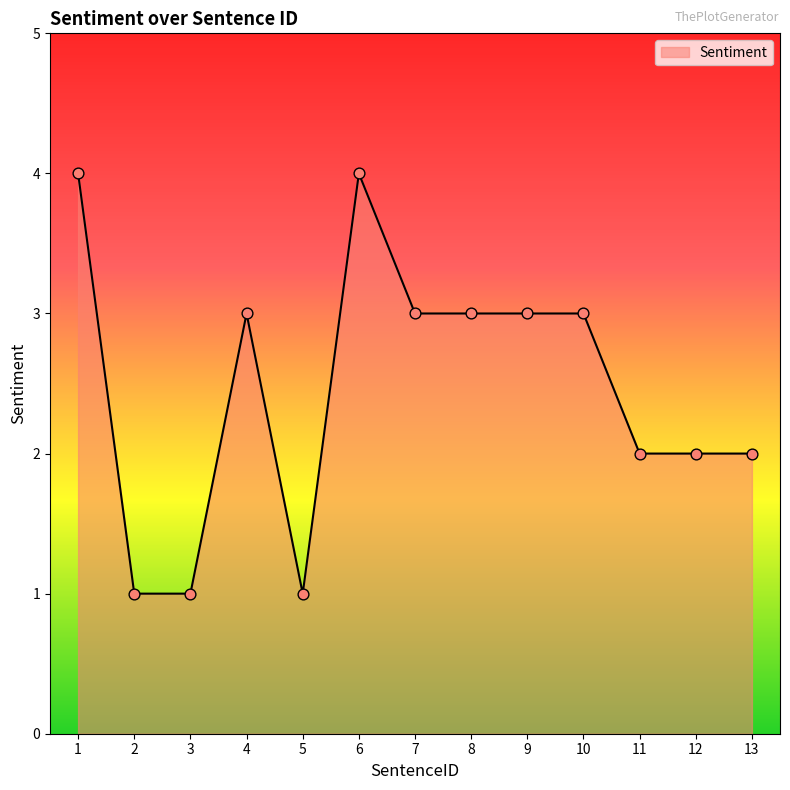

What is the change in value from 3 to 13?

+1